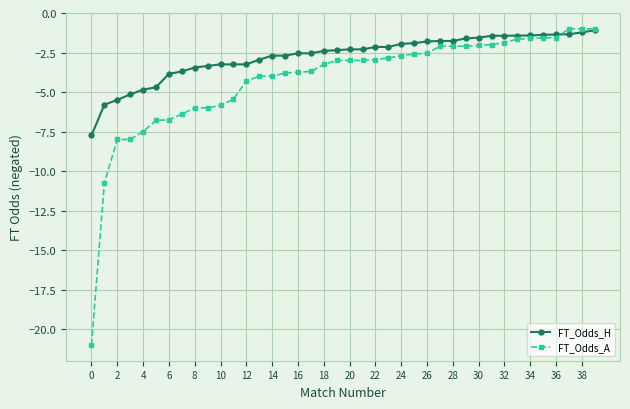

Which series has the largest total across all categories?

FT_Odds_H